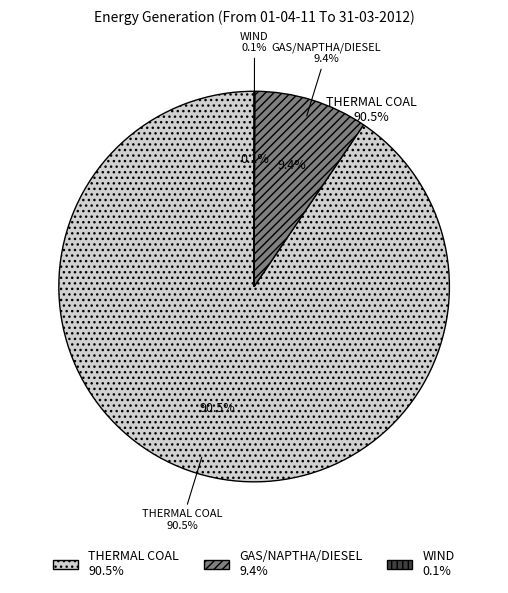

Count the number of slices in the pie.

3